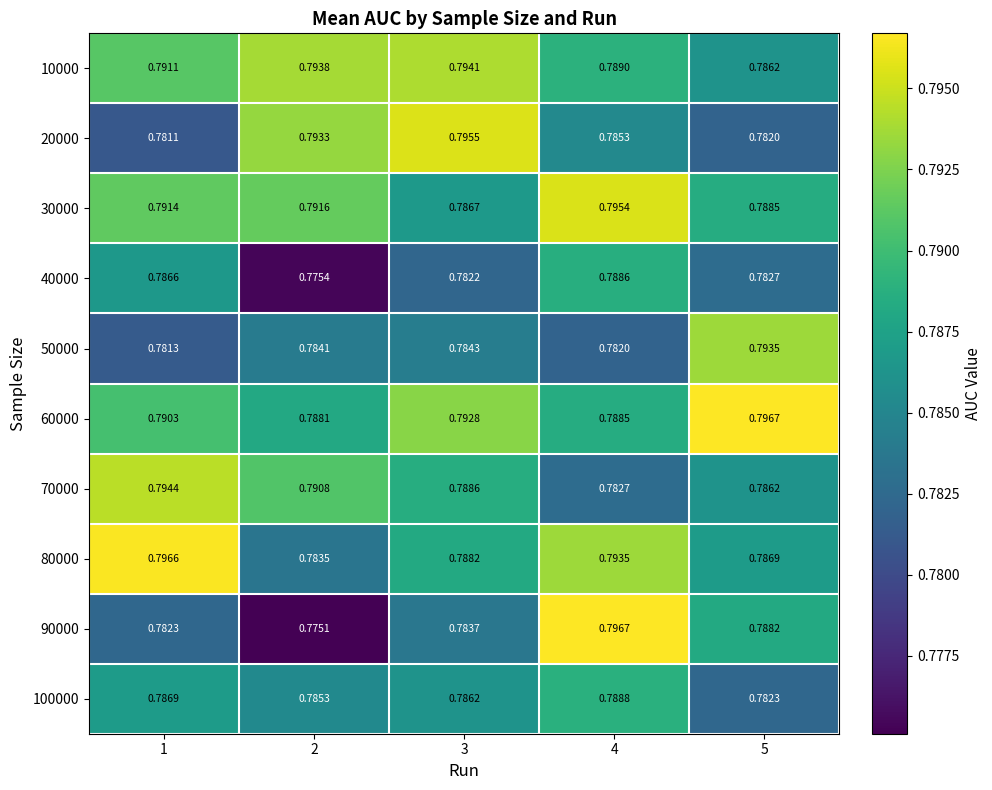

Is the value of 60000 at 4 greater than the value of 10000 at 2?

No